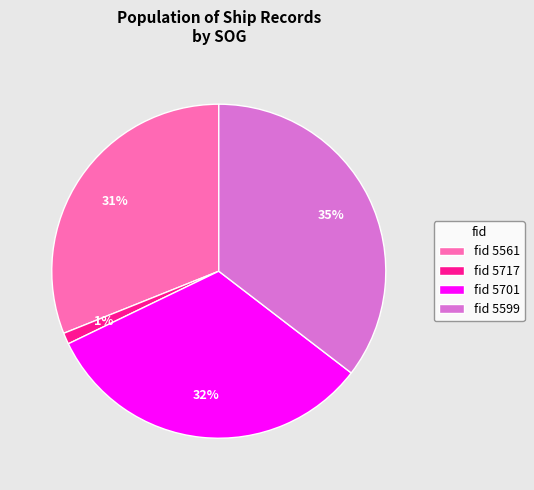

The fid 5717 slice represents 8% of the pie. True or false?

False